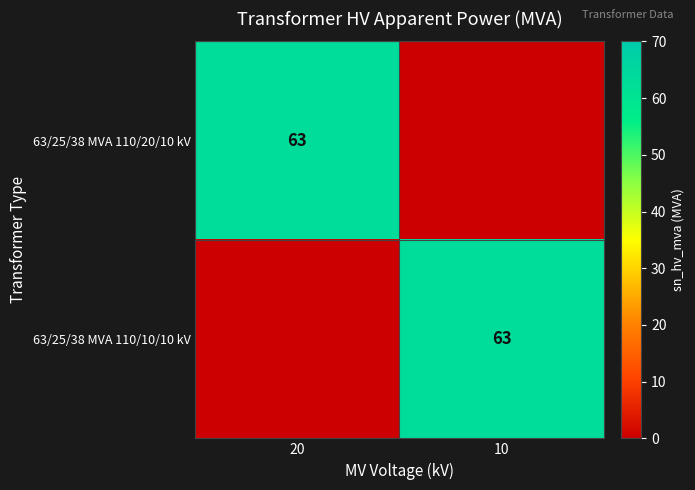

The value of 63/25/38 MVA 110/20/10 kV at 20 is 40. True or false?

False